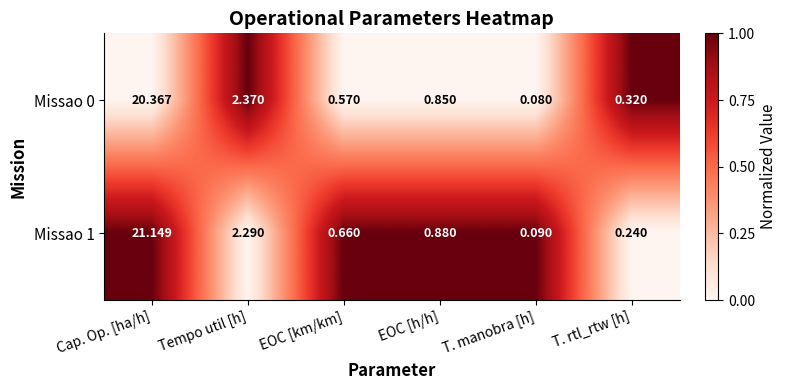

How many series are shown in this chart?

2